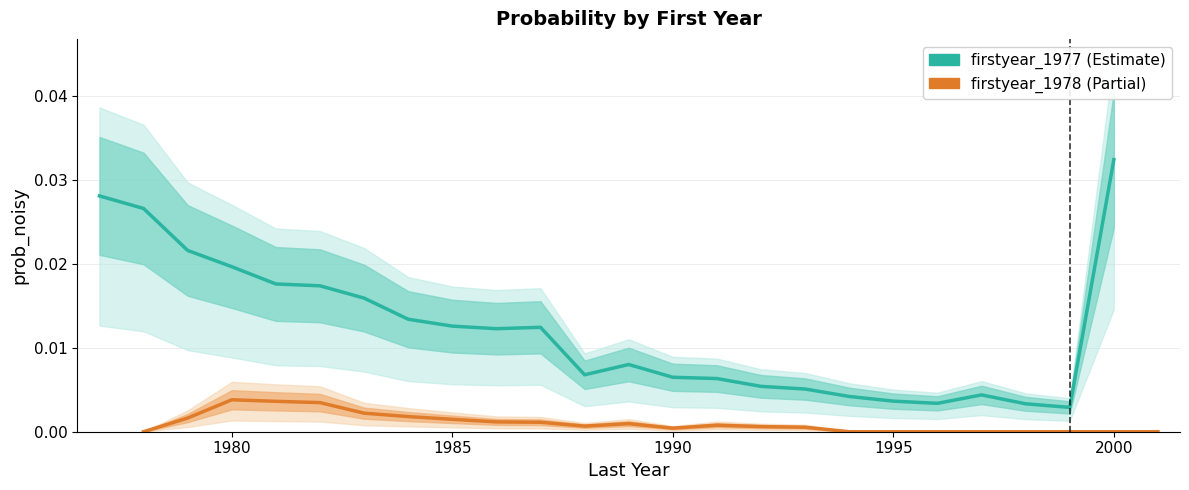

Is the value of firstyear_1977 at 22 greater than the value of firstyear_1978 at 12?

Yes